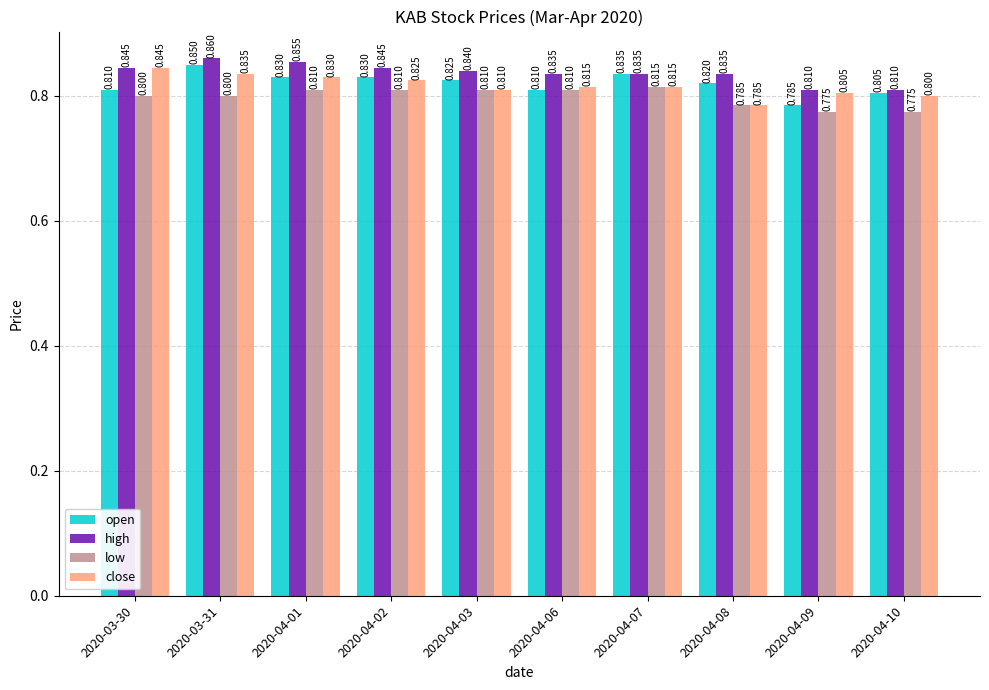

What is the label of the 7th bar from the left?

2020-04-07